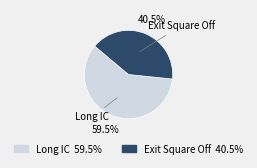

What is the total percentage of Long IC and Exit Square Off?

100.0%